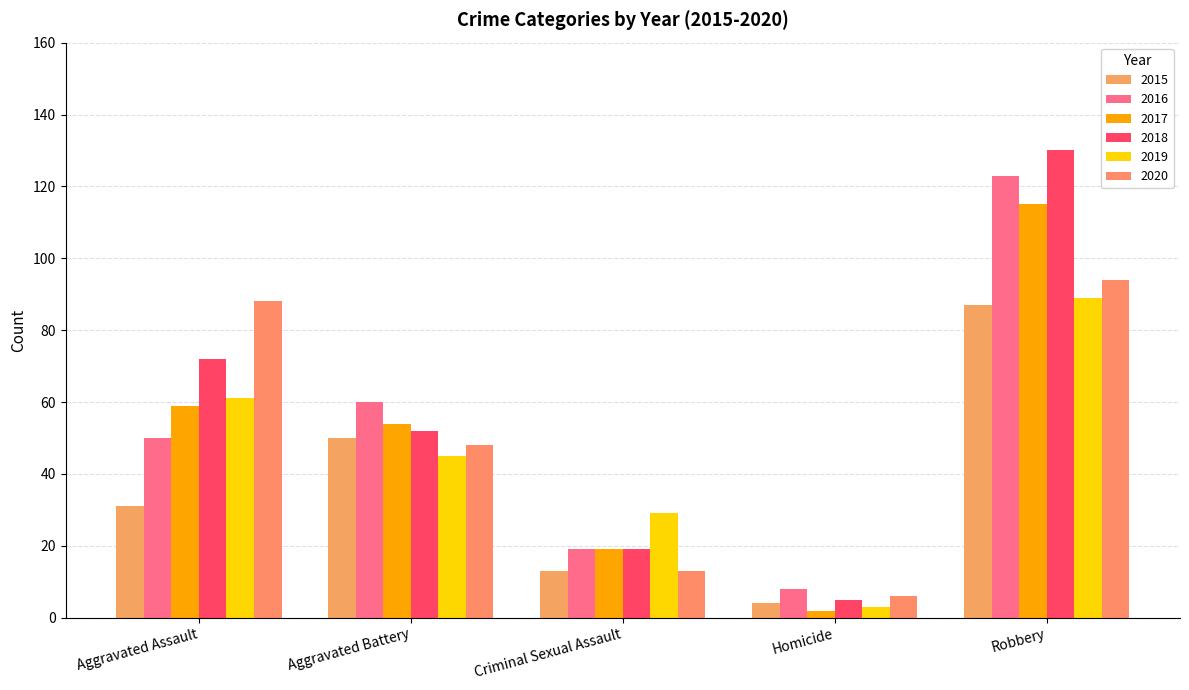

At how many categories does at least one series exceed 7?

5